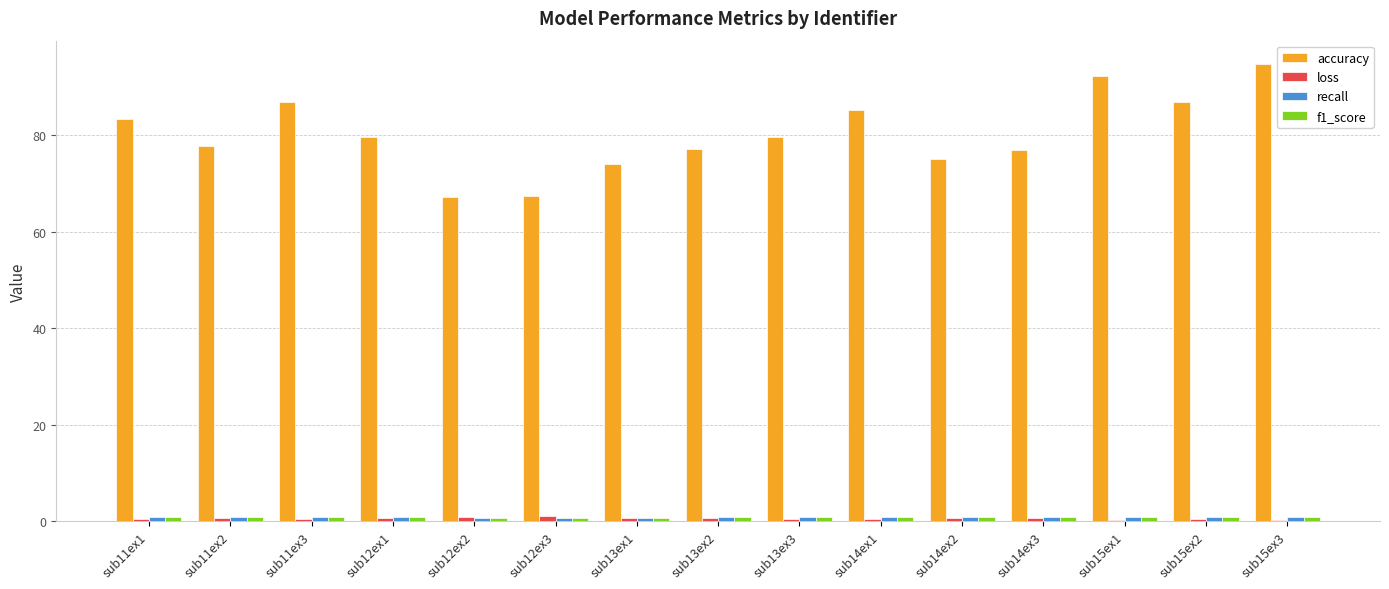

Is it true that accuracy equals 27.2 at sub12ex3?

False